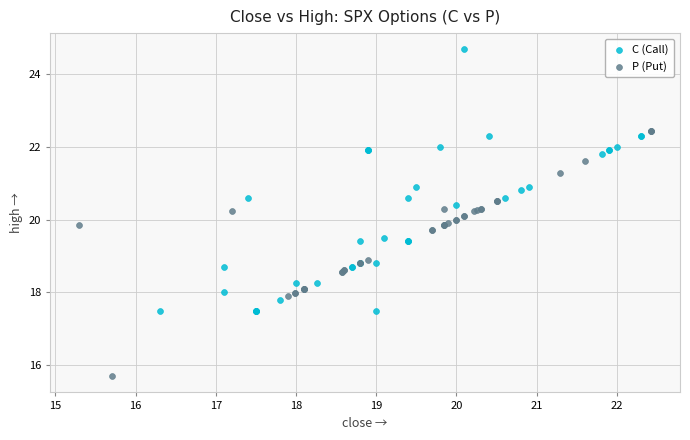

Which series contains the highest Y value?

C (Call)